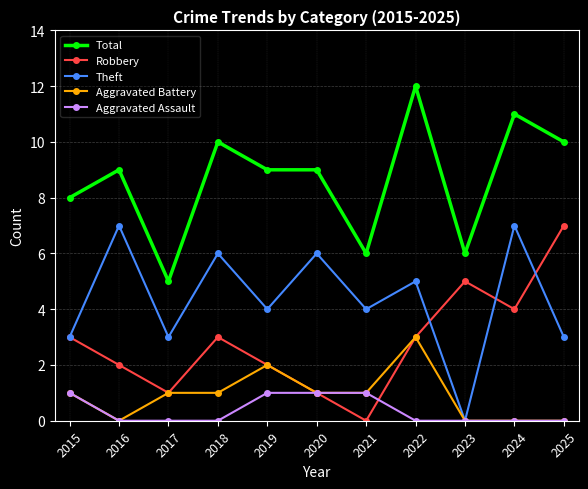

Reading left to right, list all the values displayed in this chart.

Total: 2015=8	2016=9	2017=5	2018=10	2019=9	2020=9	2021=6	2022=12	2023=6	2024=11	2025=10
Robbery: 2015=3	2016=2	2017=1	2018=3	2019=2	2020=1	2021=0	2022=3	2023=5	2024=4	2025=7
Theft: 2015=3	2016=7	2017=3	2018=6	2019=4	2020=6	2021=4	2022=5	2023=0	2024=7	2025=3
Aggravated Battery: 2015=1	2016=0	2017=1	2018=1	2019=2	2020=1	2021=1	2022=3	2023=0	2024=0	2025=0
Aggravated Assault: 2015=1	2016=0	2017=0	2018=0	2019=1	2020=1	2021=1	2022=0	2023=0	2024=0	2025=0